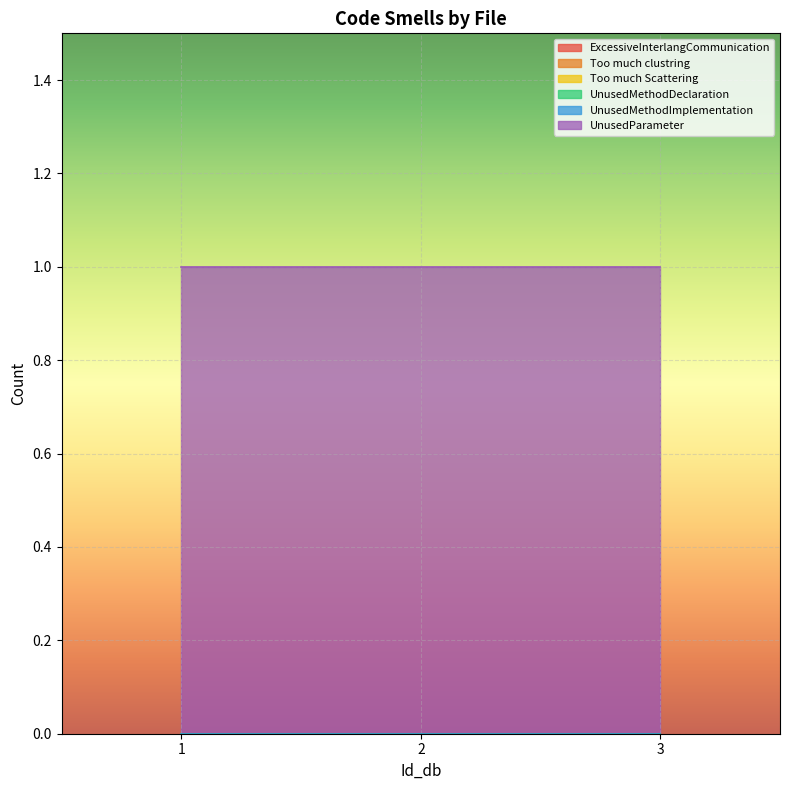

At how many categories does at least one series exceed 0?

3